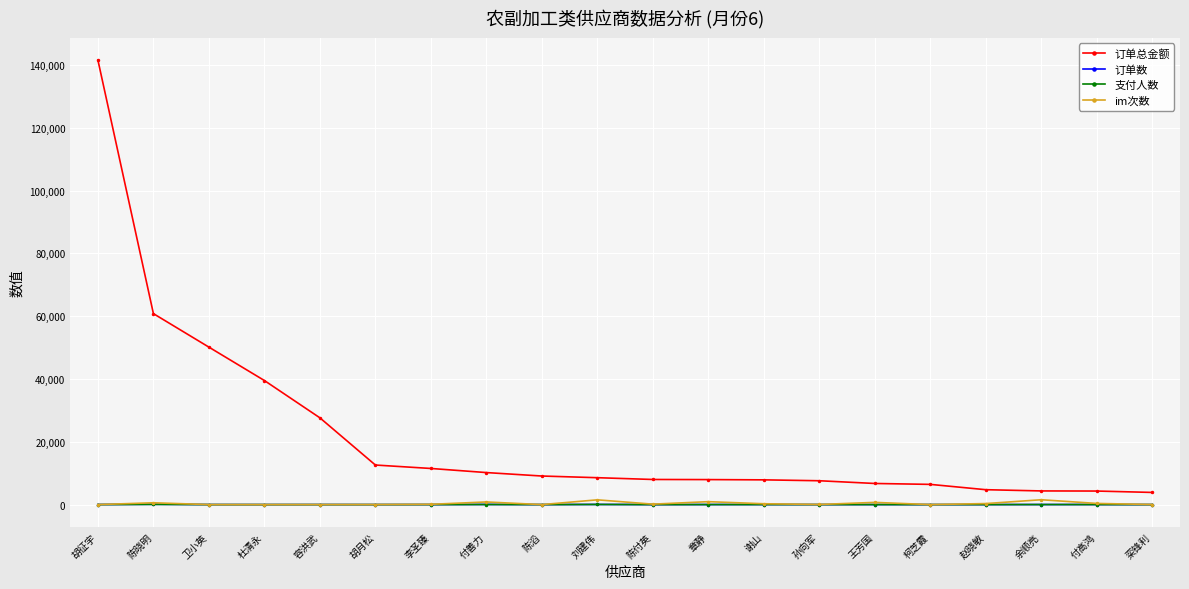

What is the difference between the maximum and minimum values in the 支付人数 series?

73.0